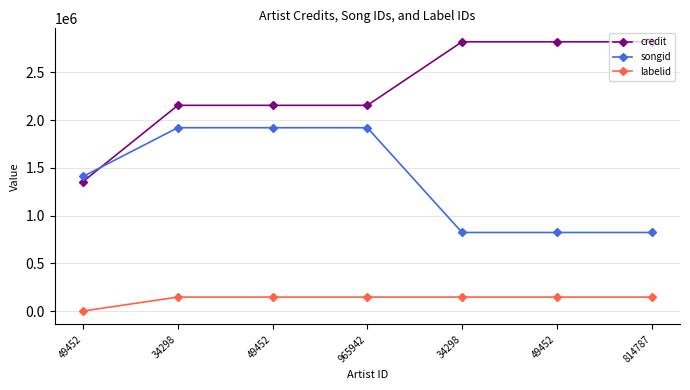

True or false: songid has more than 2 interior local peaks.

False